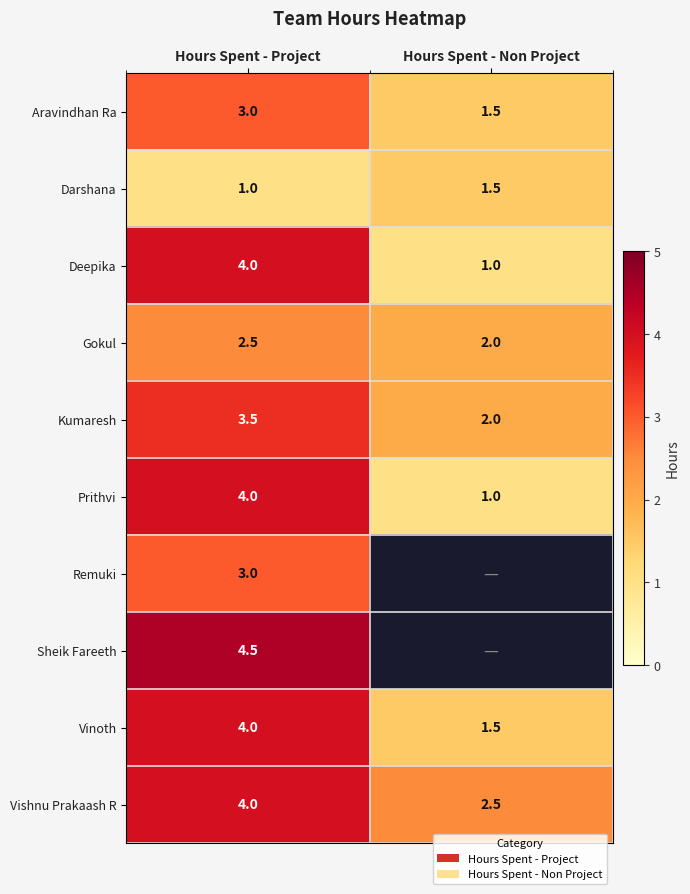

The value of Kumaresh at Hours Spent - Non Project is 0.9. True or false?

False